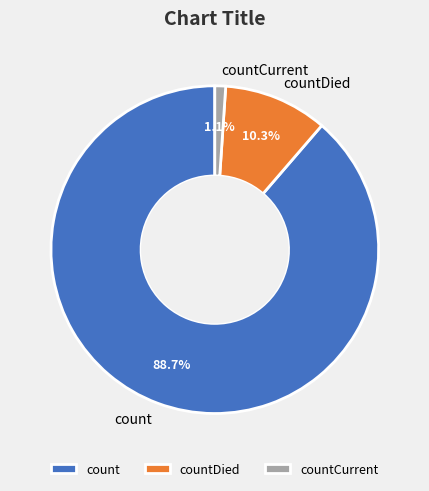

Is there a majority slice in this chart?

Yes